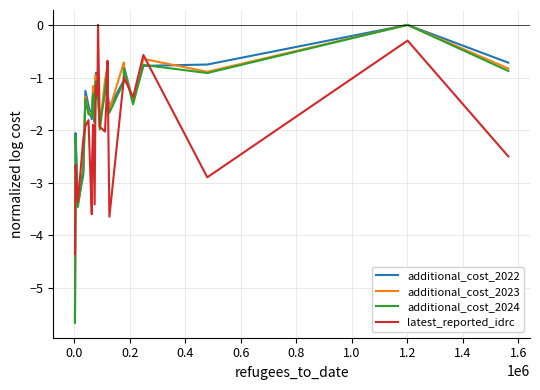

Reading right to left, transcribe all the data shown in this chart.

additional_cost_2022: -0.7	0.0	-0.8	-0.8	-1.5	-0.8	-1.1	-1.6	-1.3	-0.9	-1.3	-1.8	-1.2	-1.3	-0.9	-1.3	-1.7	-1.3	-1.6	-1.8	-1.5	-1.3	-2.8	-3.4	-2.1	-3.1	-5.6
additional_cost_2023: -0.8	0.0	-0.9	-0.6	-1.5	-0.8	-0.7	-1.6	-1.4	-0.8	-1.1	-1.9	-1.3	-1.3	-1.0	-1.0	-1.8	-1.2	-1.7	-1.7	-1.7	-1.4	-2.7	-3.4	-2.7	-2.8	-5.6
additional_cost_2024: -0.9	0.0	-0.9	-0.8	-1.5	-0.8	-1.1	-1.7	-1.4	-0.9	-1.2	-2.0	-1.4	-1.4	-1.1	-1.1	-1.9	-1.3	-1.7	-1.7	-1.7	-1.4	-2.8	-3.5	-2.1	-3.0	-5.7
latest_reported_idrc: -2.5	-0.3	-2.9	-0.6	-1.4	-1.0	-1.0	-3.6	-0.7	-1.1	-2.0	-1.9	0.0	-1.3	-1.1	-1.9	-3.4	-1.9	-2.7	-3.6	-1.8	-1.9	-2.2	-3.4	-2.7	-3.1	-4.4